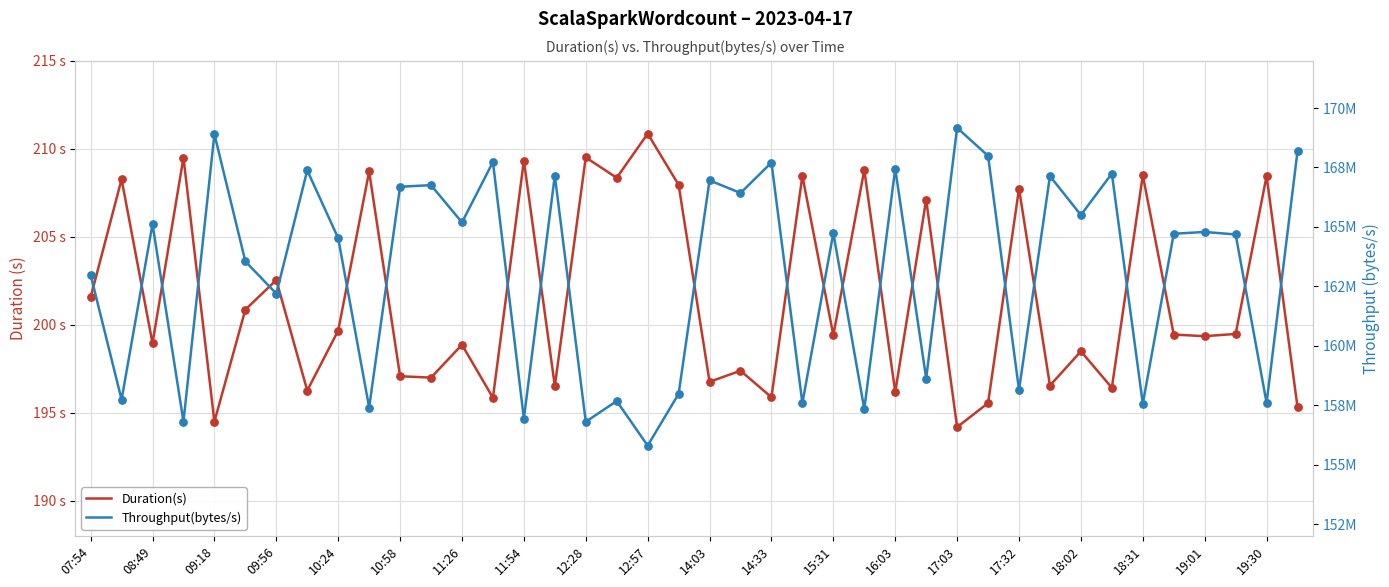

Which series contains the lowest Y value?

Duration(s)